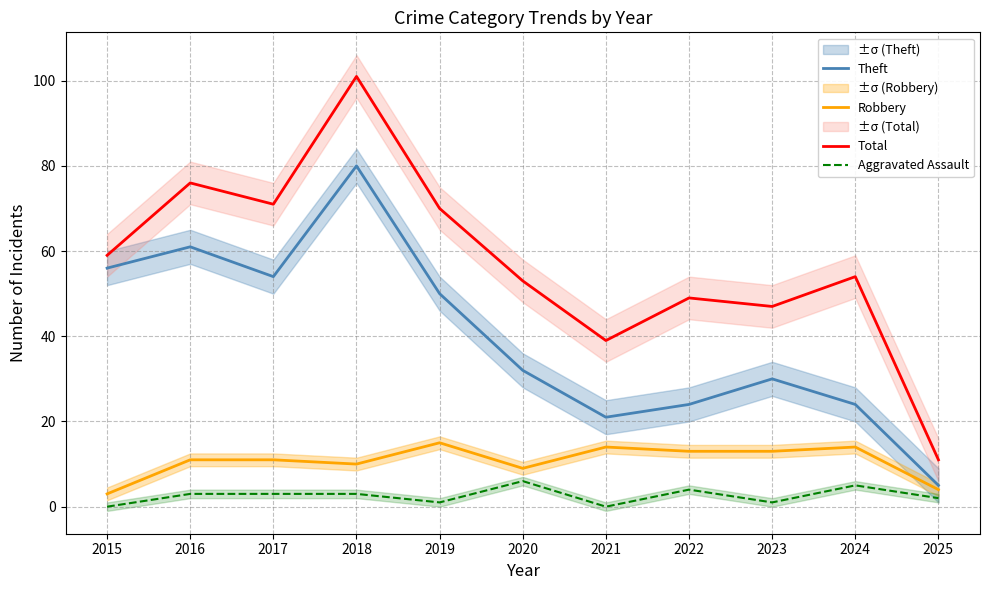

Where is the first local minimum for Aggravated Assault?

2019